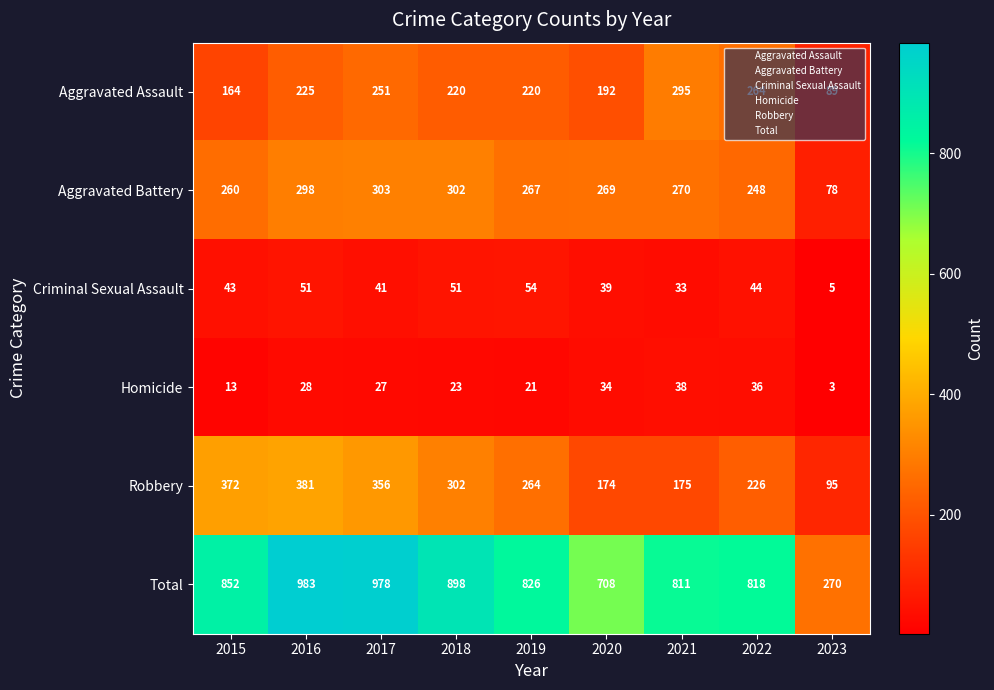

Rank the series at 2021 from highest to lowest value.

Total, Aggravated Assault, Aggravated Battery, Robbery, Homicide, Criminal Sexual Assault